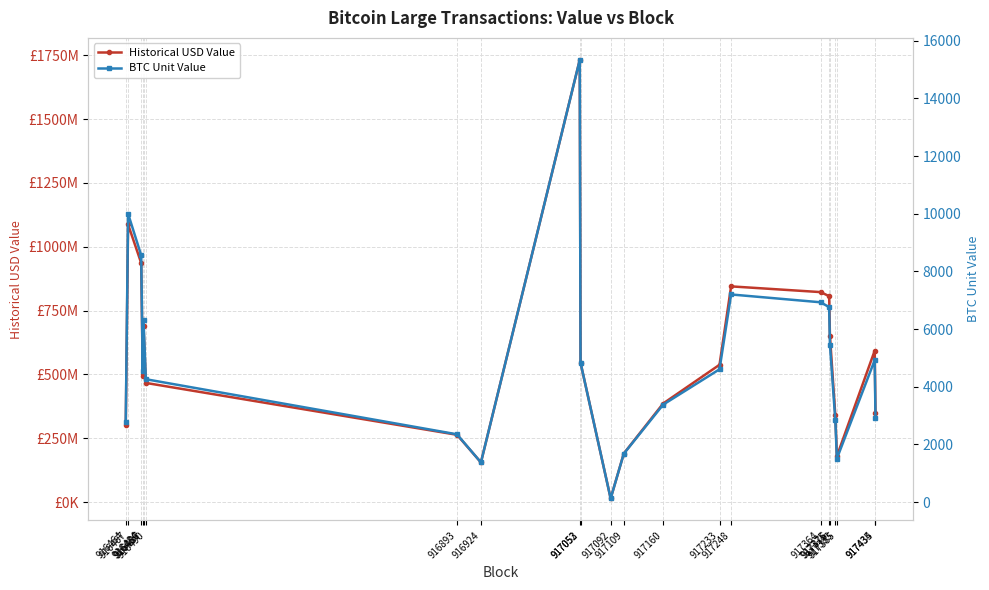

What is the highest value of the Historical USD Value series?

1732427032.2